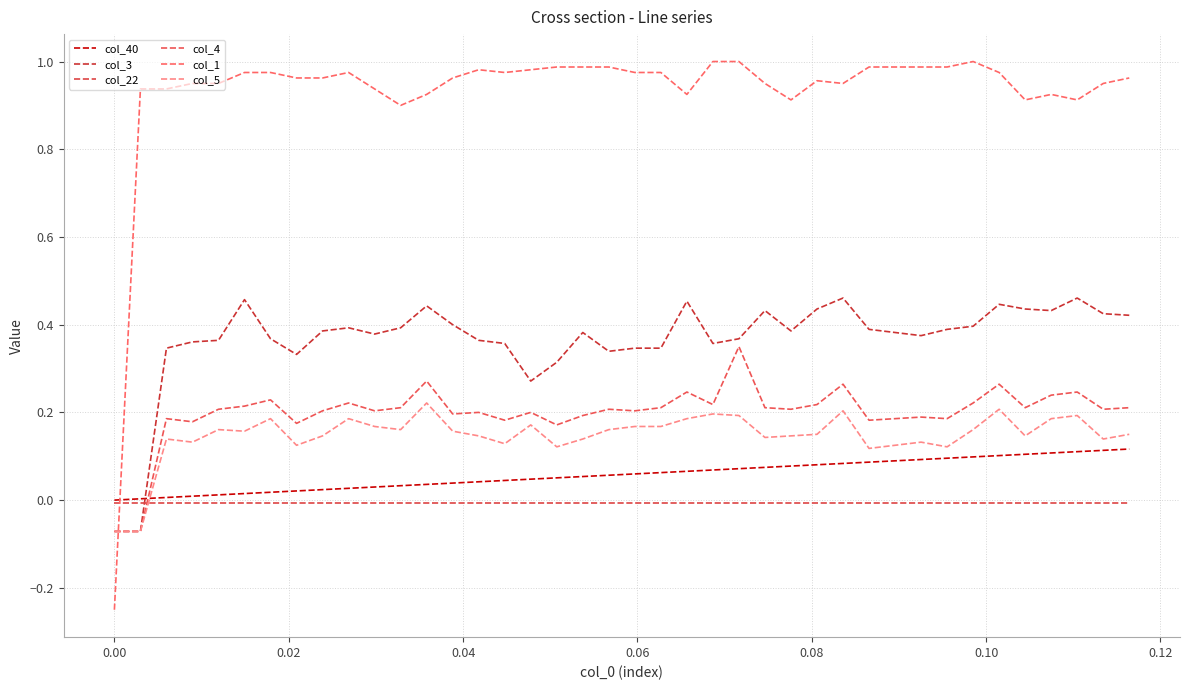

What is the average value of the col_3 series?

0.4